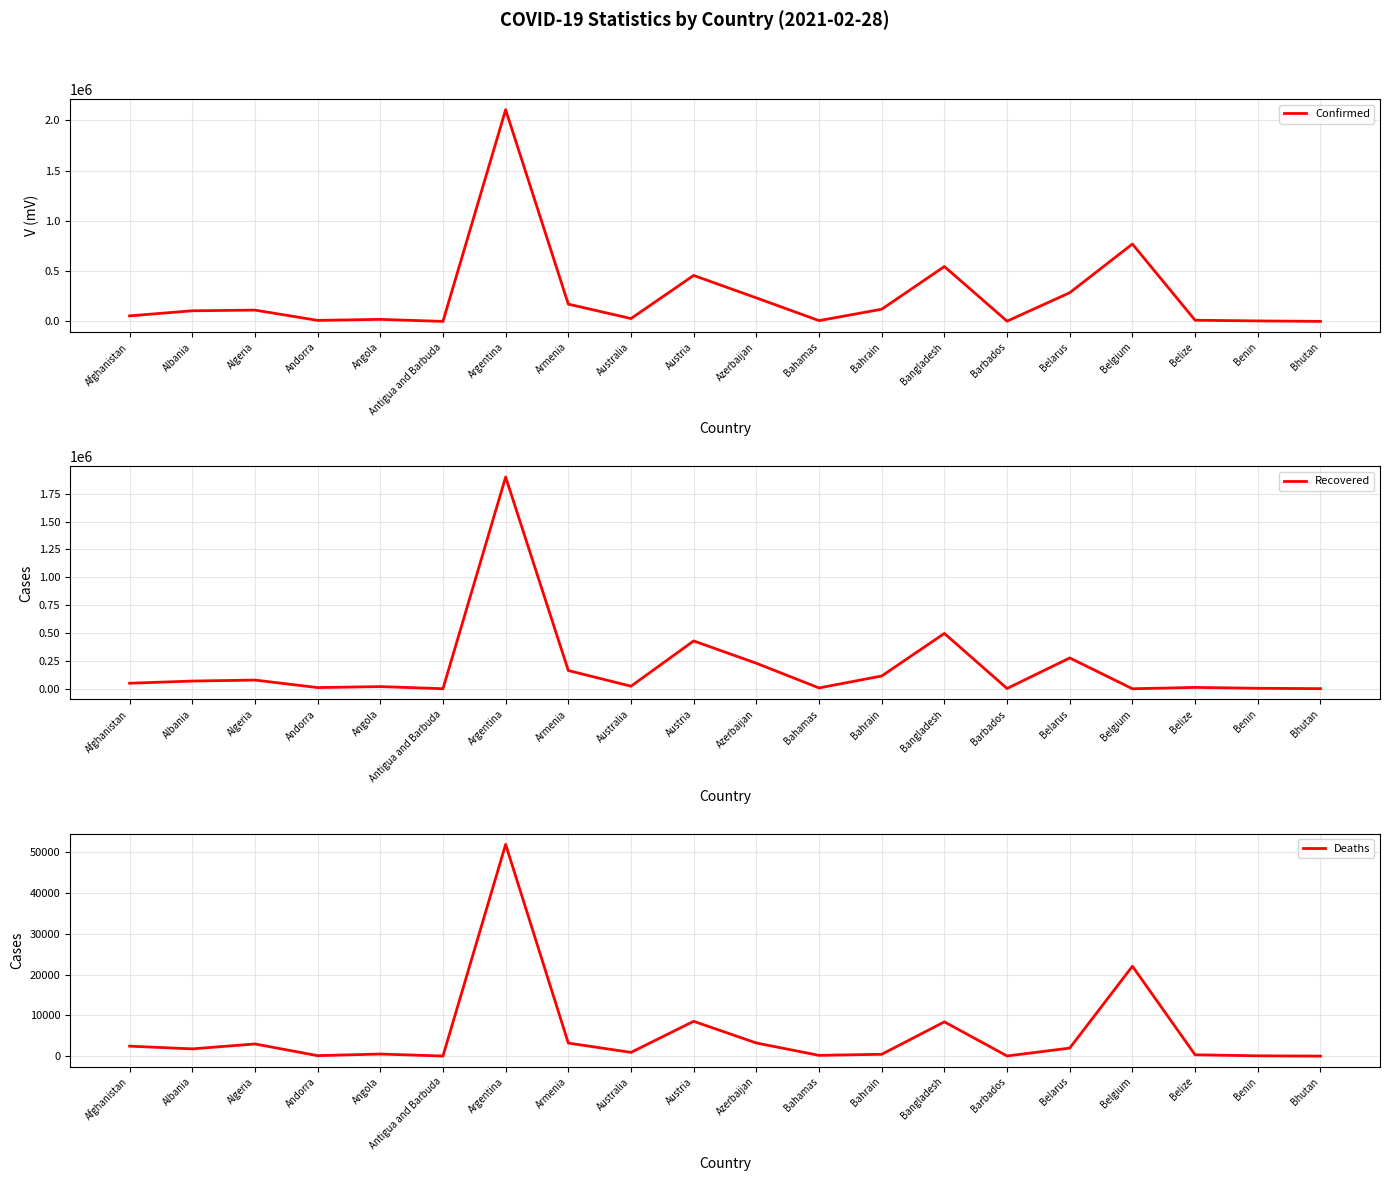

How many times do Recovered and Deaths cross each other?

2